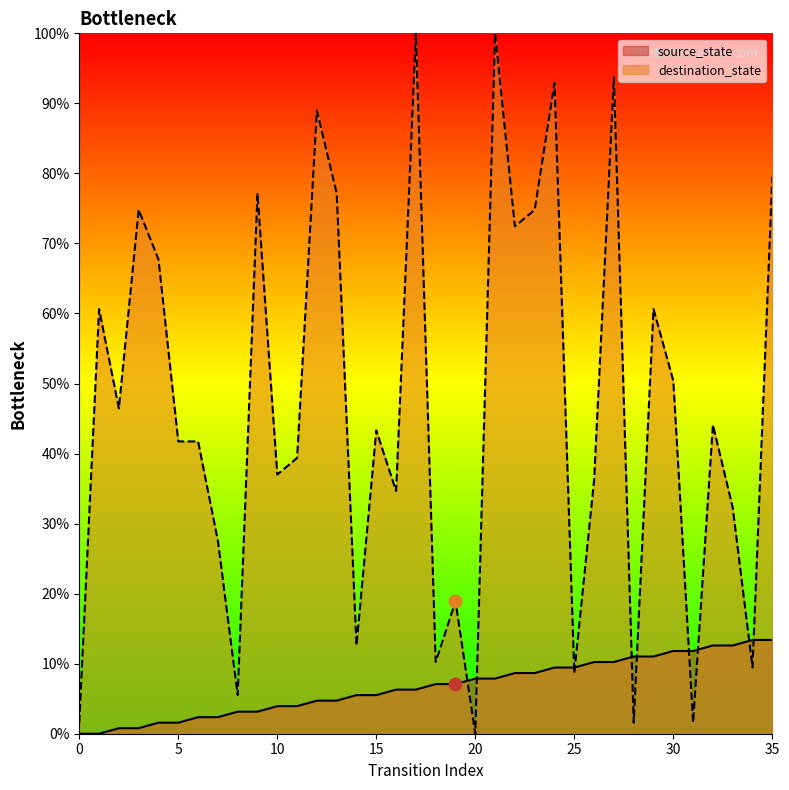

Which series has the largest total across all categories?

destination_state